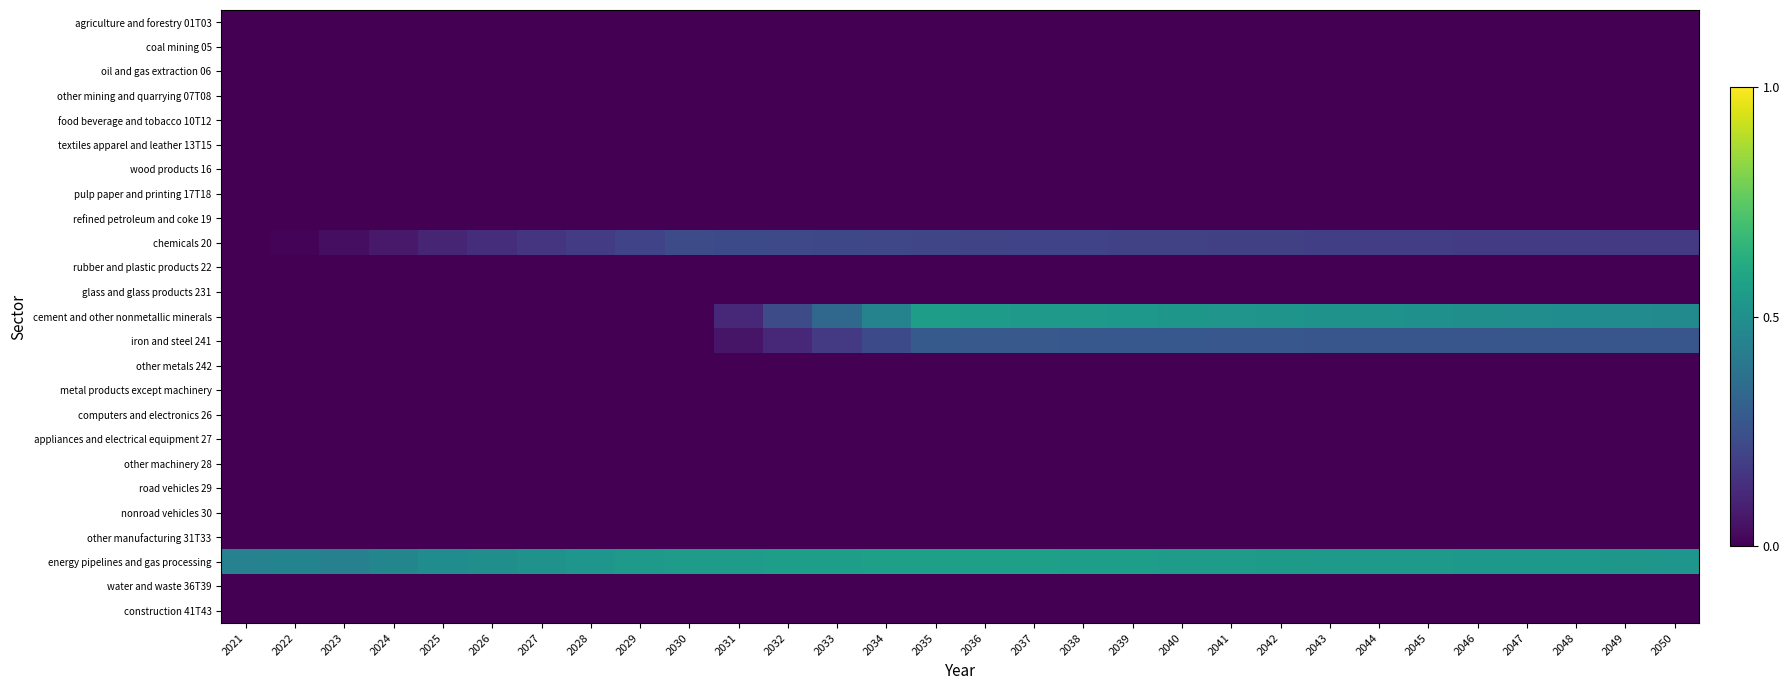

At how many categories does at least one series exceed 0?

30